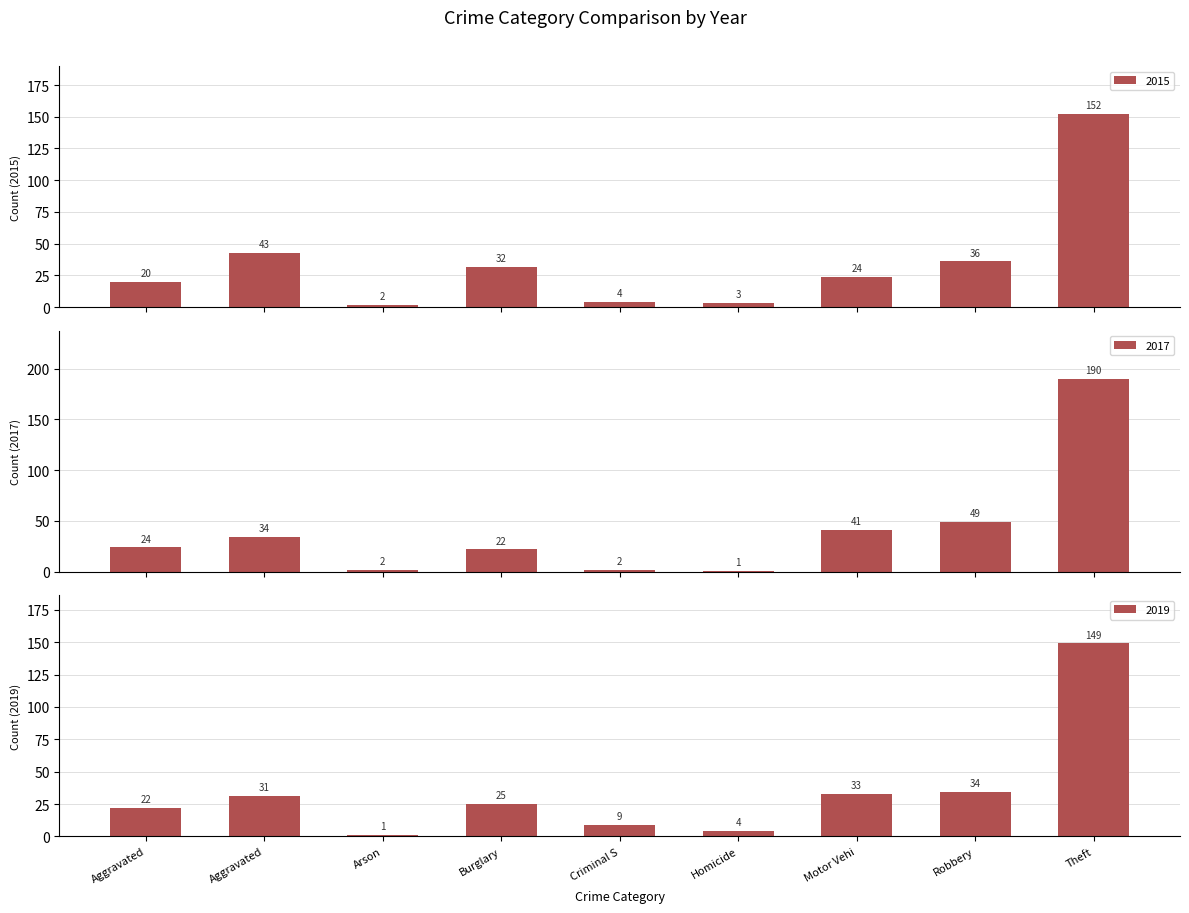

Where is 2017 nearest to the value 95?

Robbery